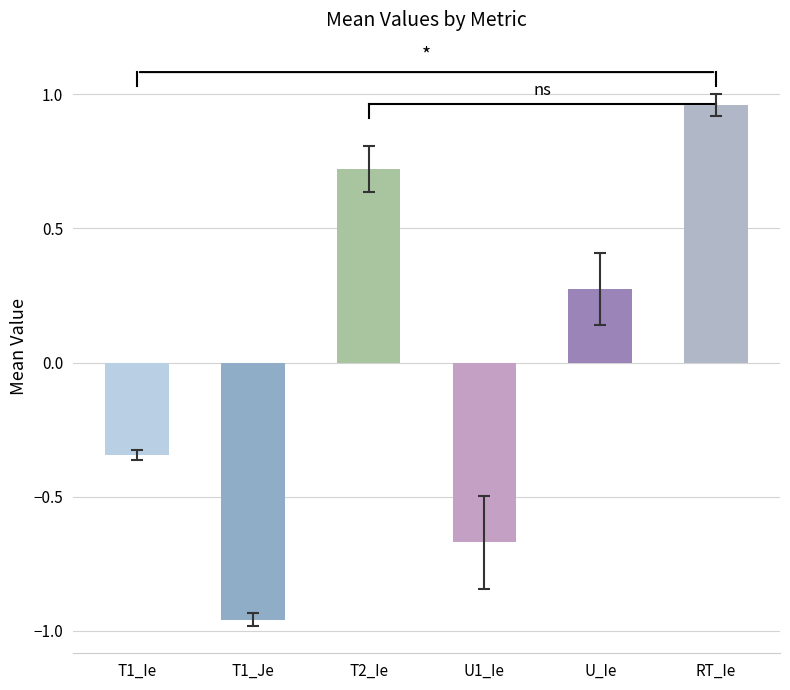

What is the difference between the highest and lowest values at T1_Je?

1.9